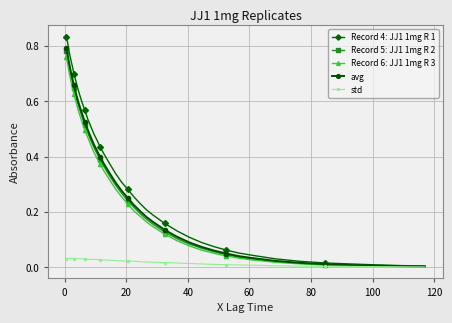

Which series has the largest range (max minus min)?

Record 4: JJ1 1mg R 1